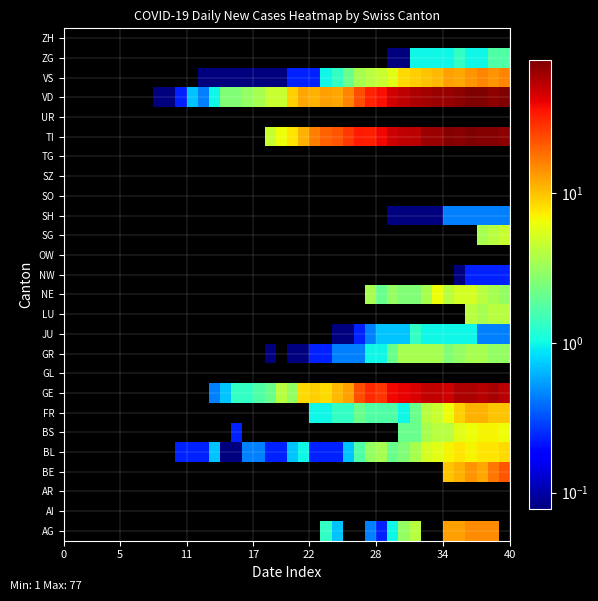

Rank the series by their maximum value, from highest to lowest.

VD, TI, GE, BE, VS, AG, FR, BL, BS, NE, SG, LU, GR, ZG, JU, SH, NW, AI, AR, GL, OW, SO, SZ, TG, UR, ZH